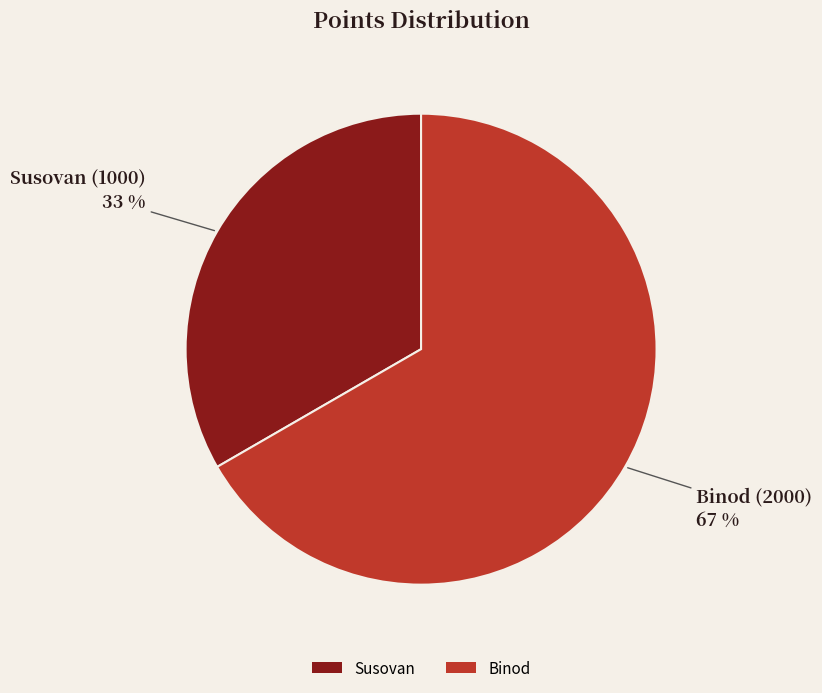

Do Binod and Susovan together represent more than half of the pie?

Yes